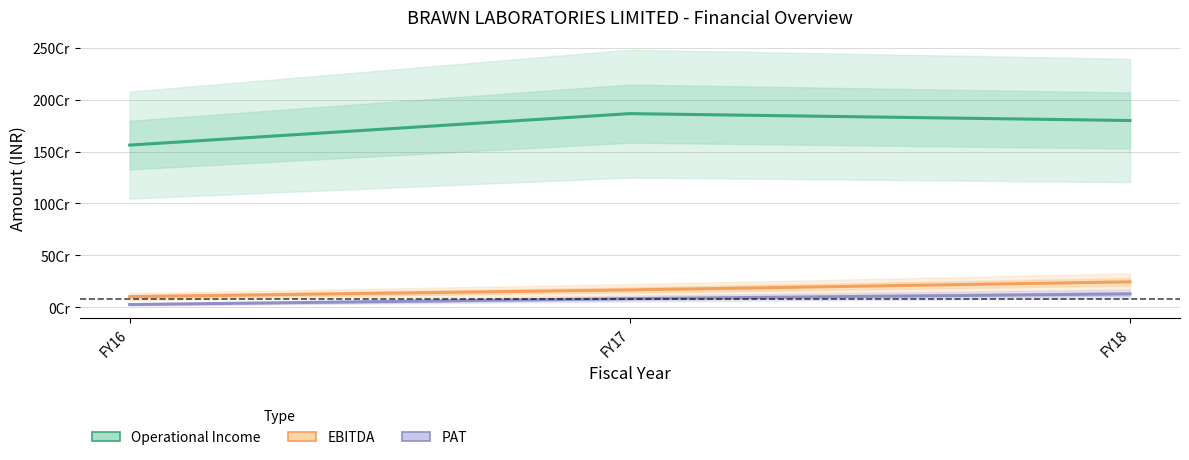

True or false: PAT has a value of 193077849 at FY18.

False